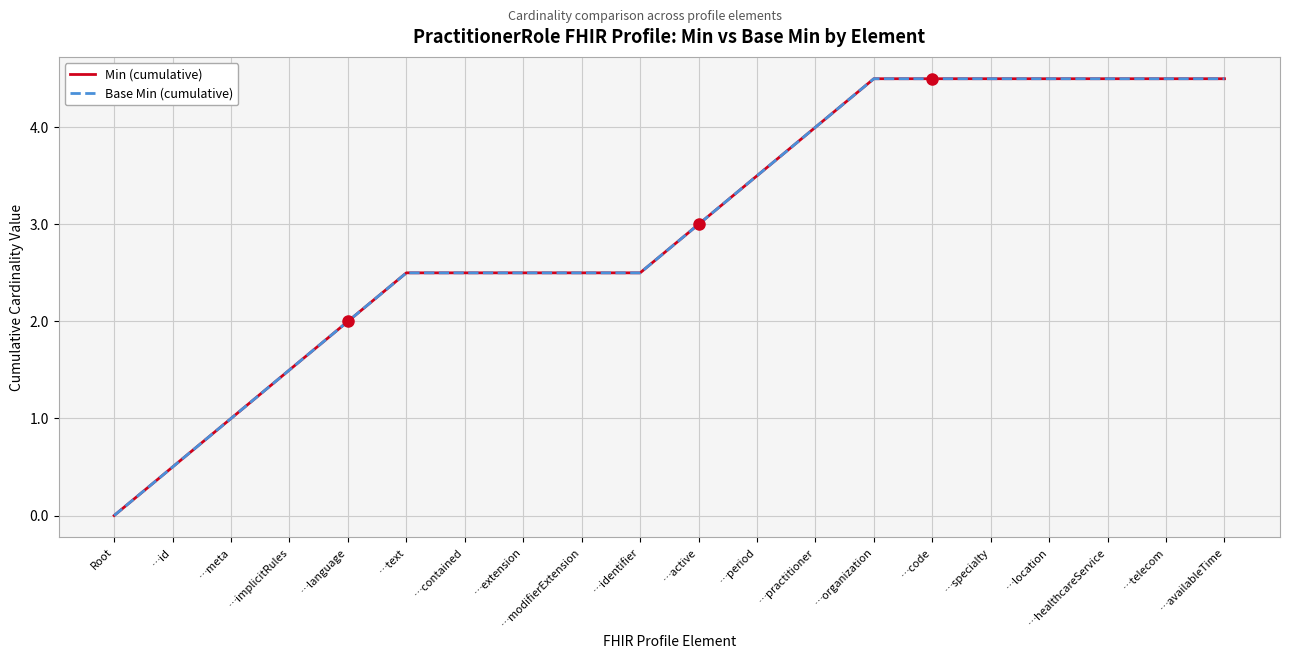

Count the number of categories in the chart.

20